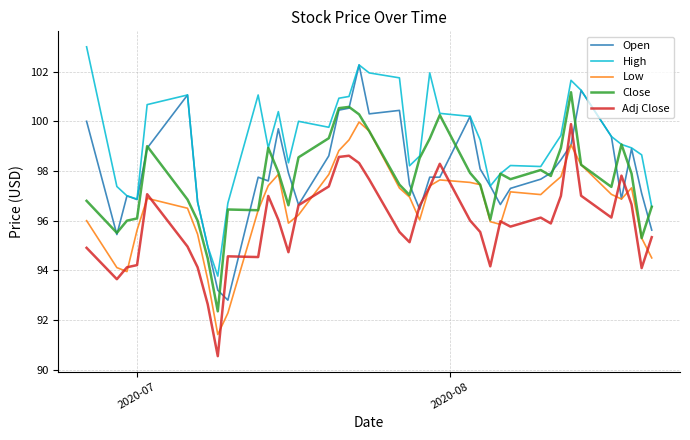

What is the sum of all Close values?

3908.2